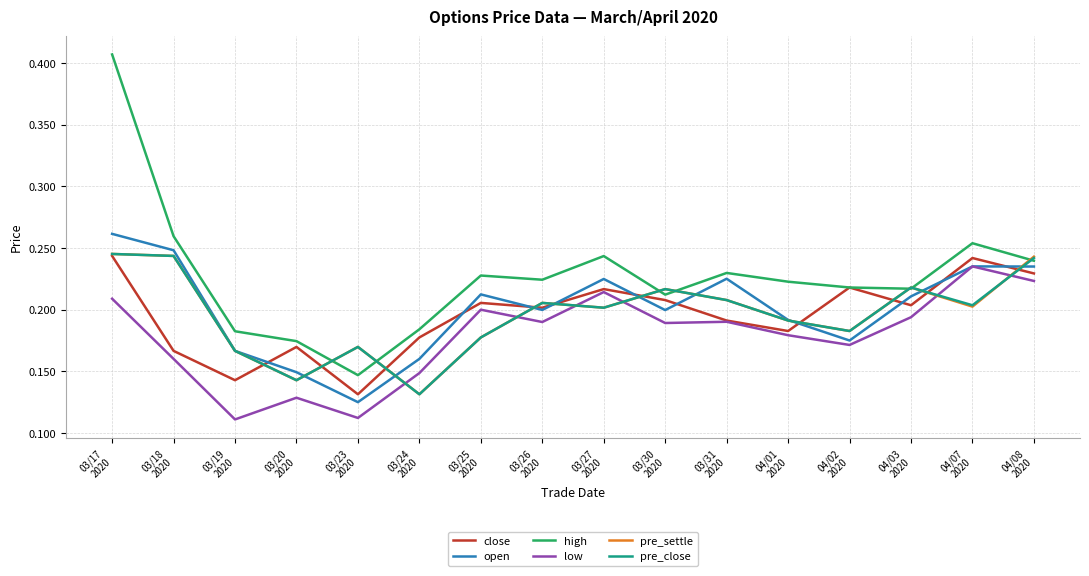

True or false: pre_close has more than 2 interior local peaks.

True